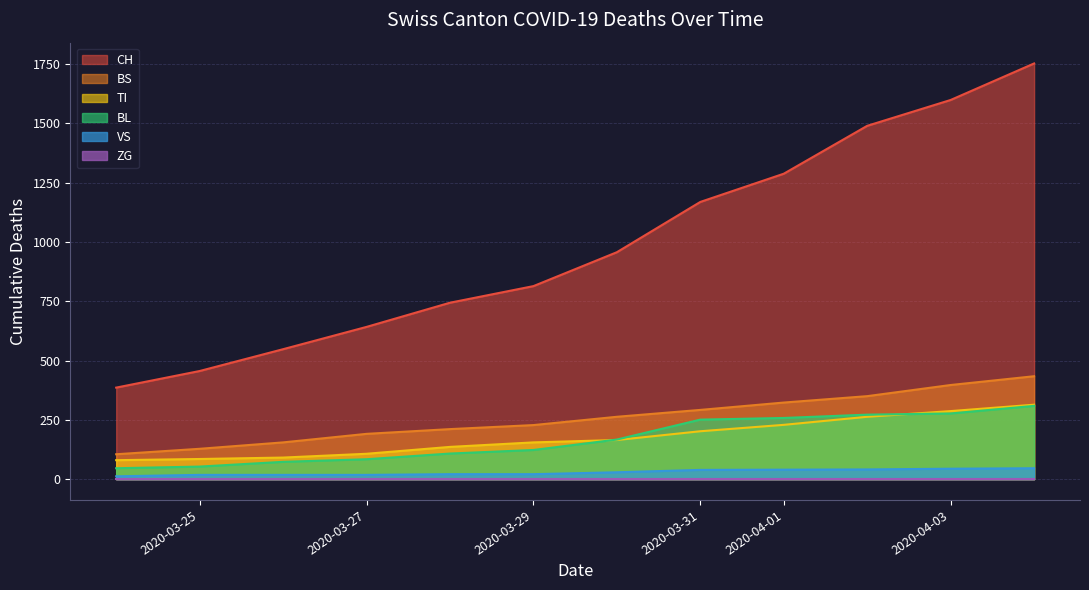

Is it true that ZG equals 3 at 12?

False